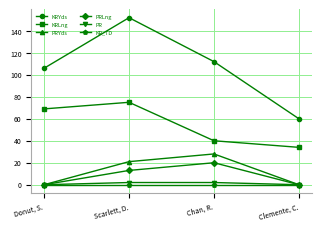

What position from the right is Chan, R.?

2